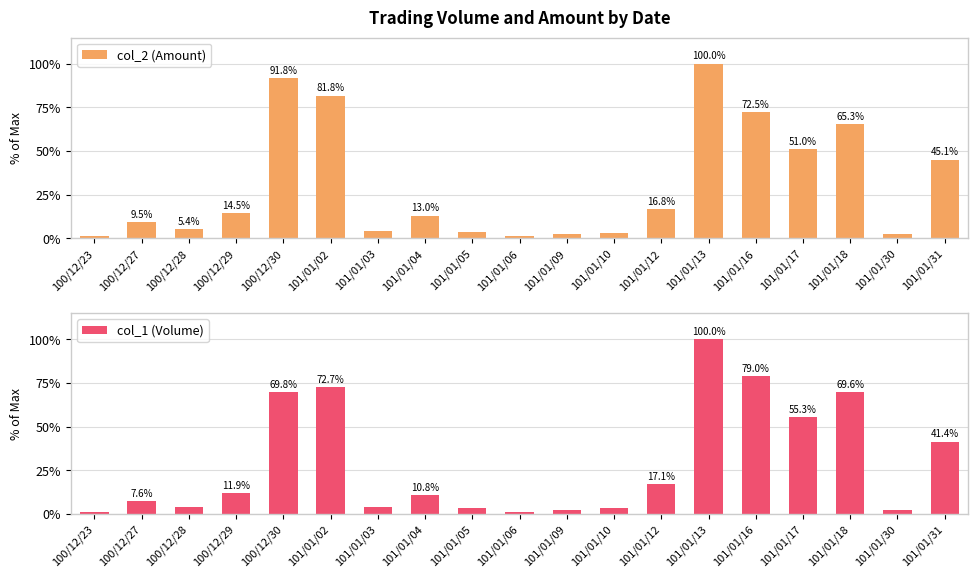

What are all the series names shown in the legend?

col_2 (Amount), col_1 (Volume)